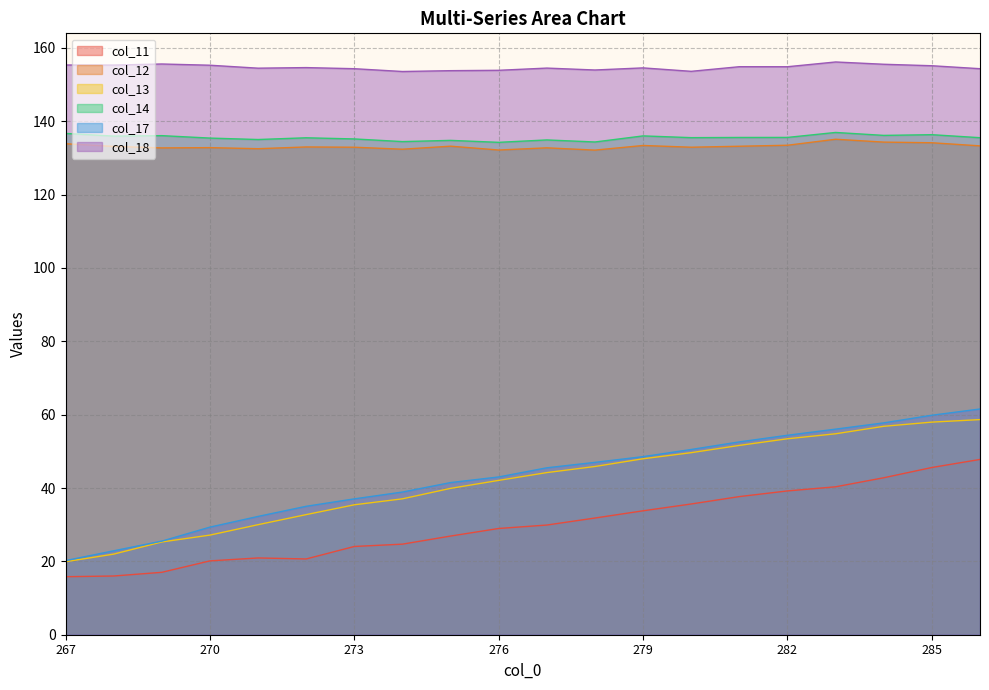

At which category is the sum across all series the highest?

286